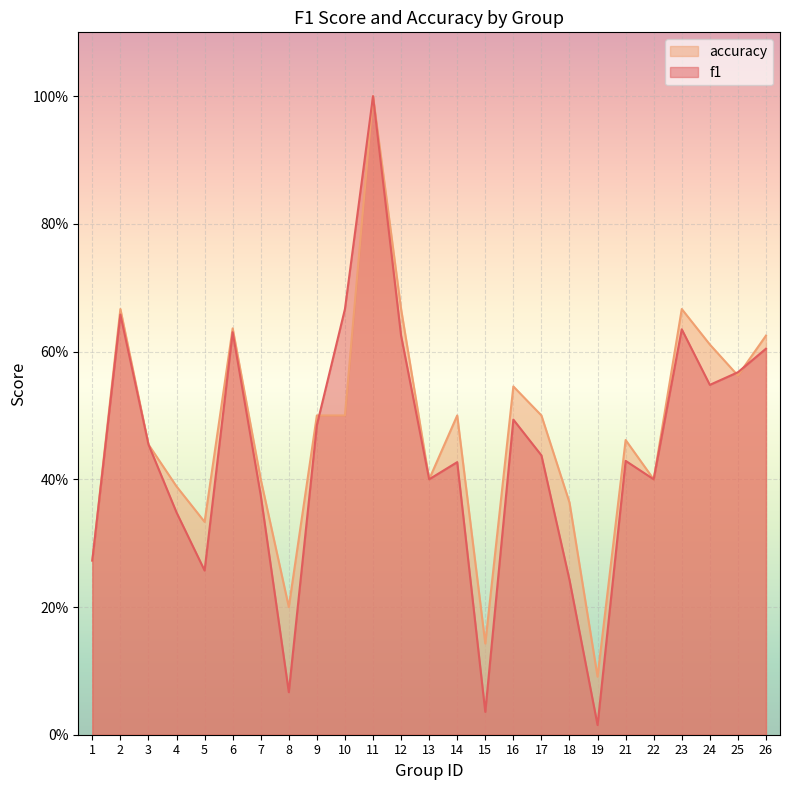

Is the value of accuracy at 8 greater than the value of f1 at 22?

No